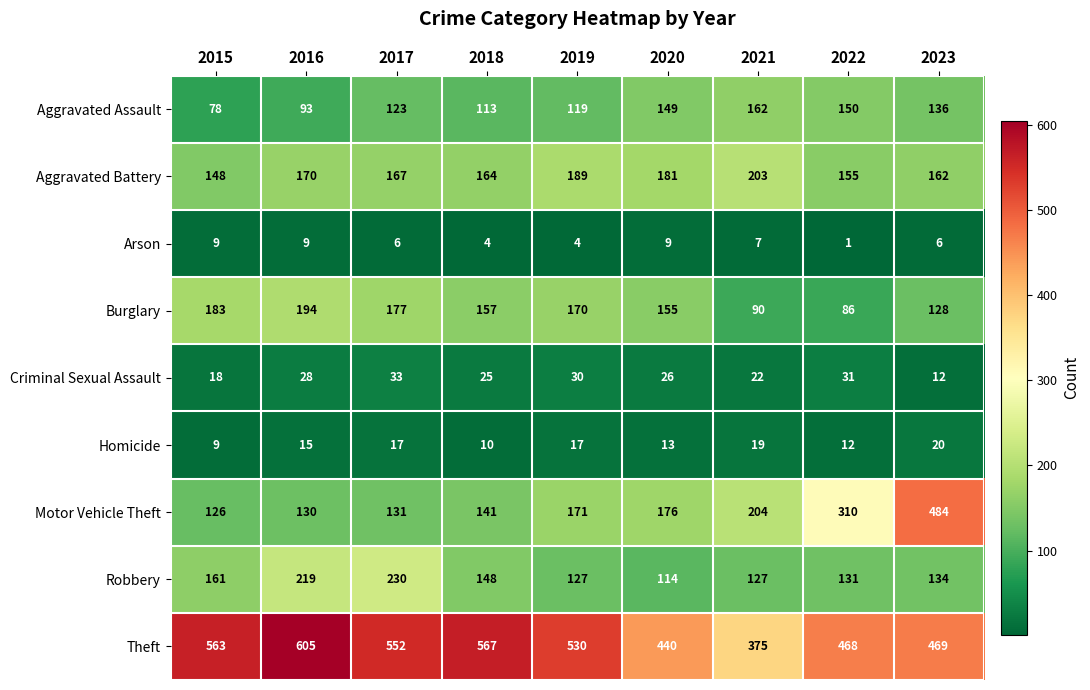

What is the difference between the highest and lowest values at 2017?

546